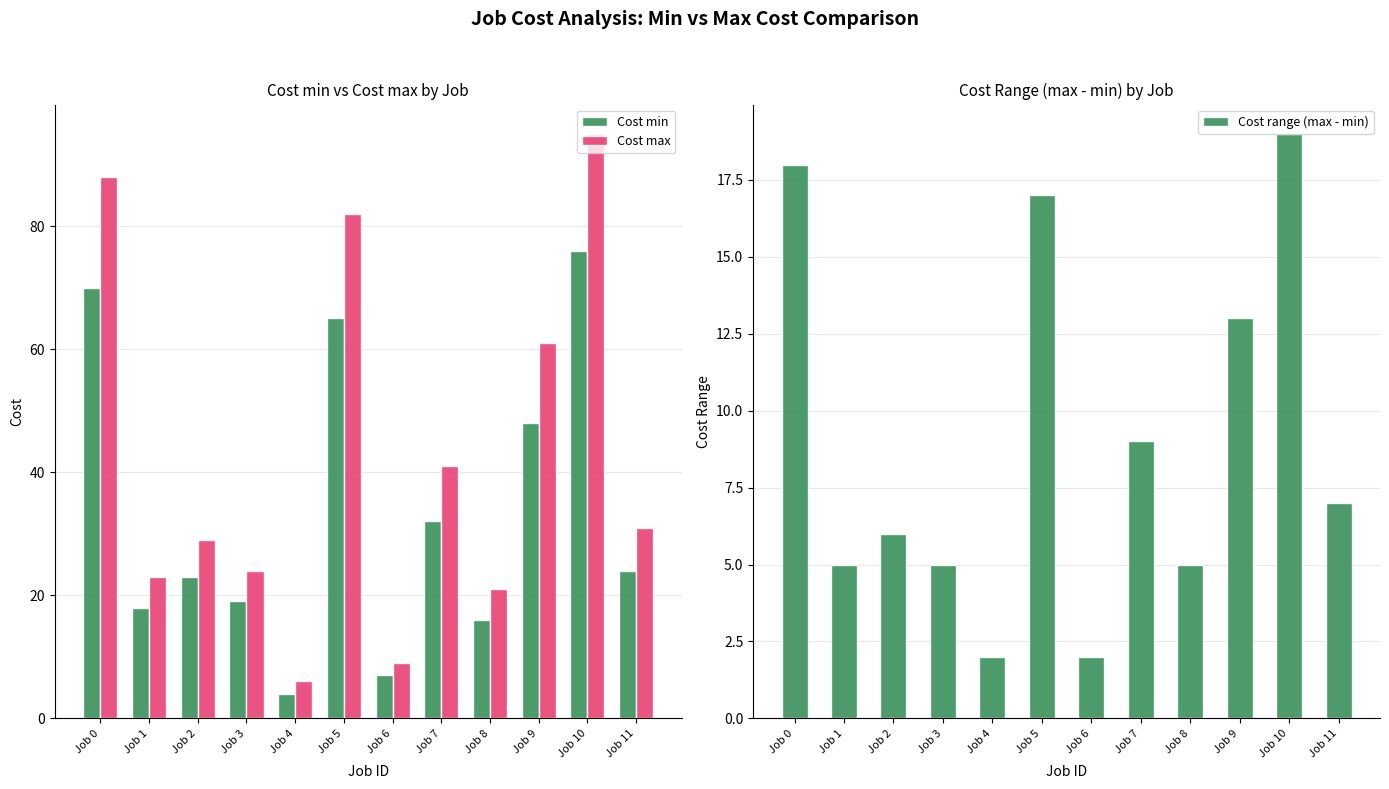

Is it true that Cost range (max - min) equals 17 at Job 5?

True